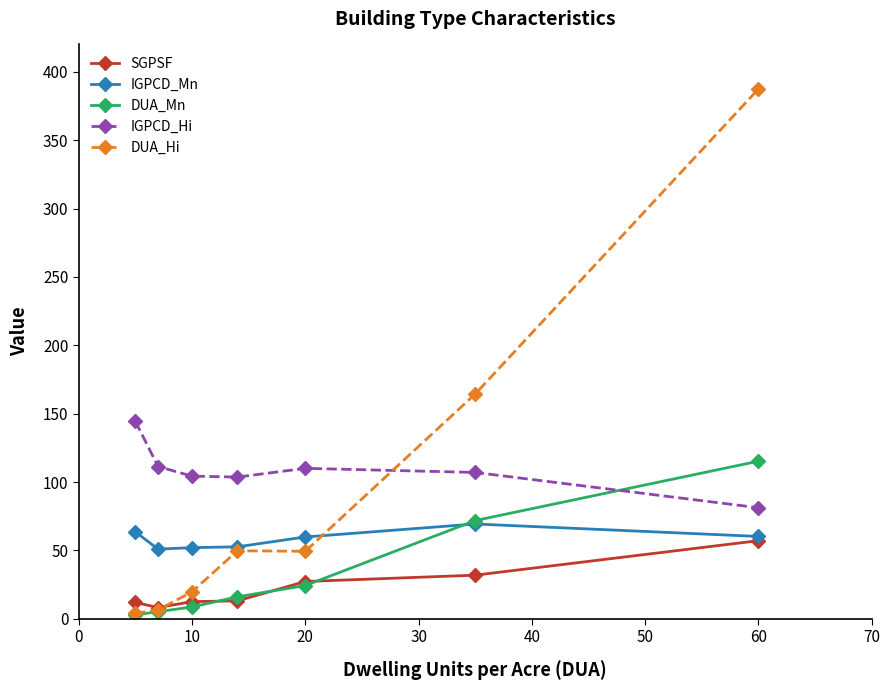

In IGPCD_Mn, how many points are lower than both neighbors (excluding endpoints)?

1